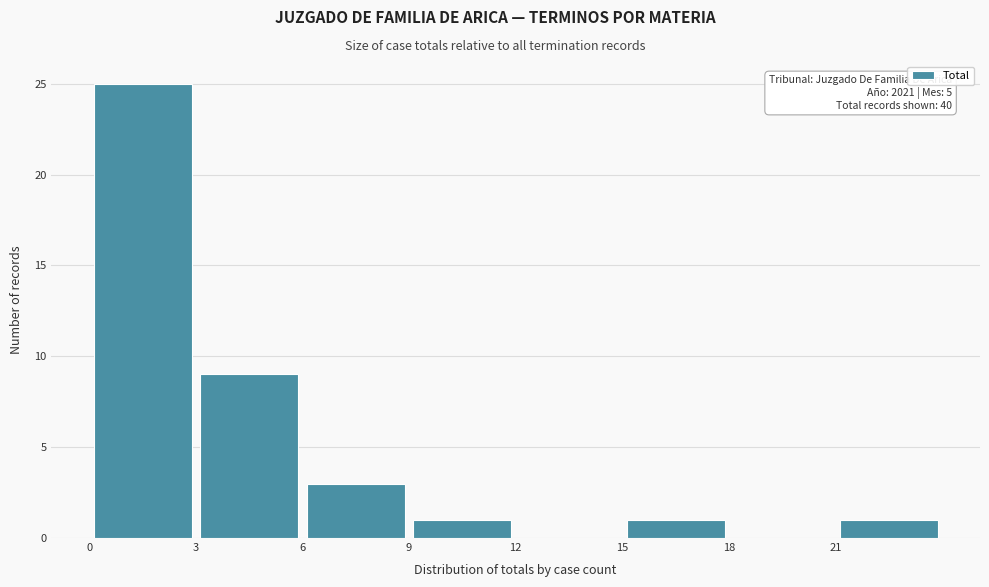

Which range on the x-axis has the tallest bar?

0 to 3